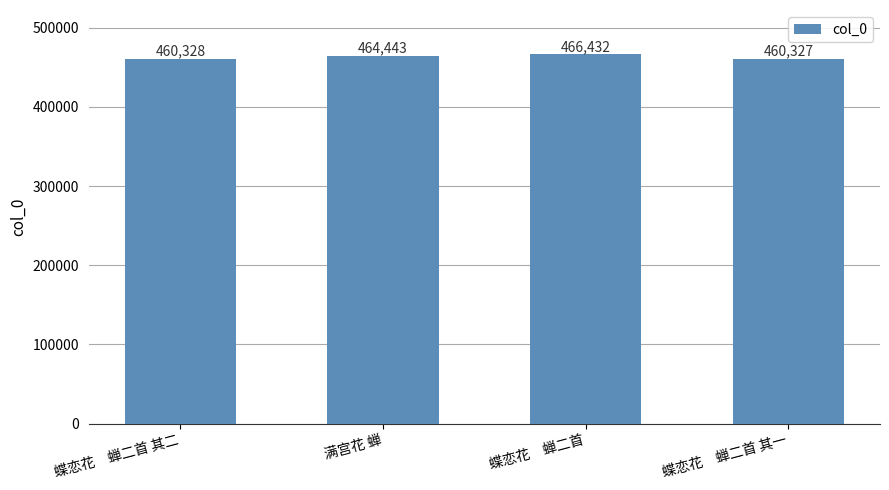

What is the approximate value at 蝶恋花　蝉二首 其二?

460328